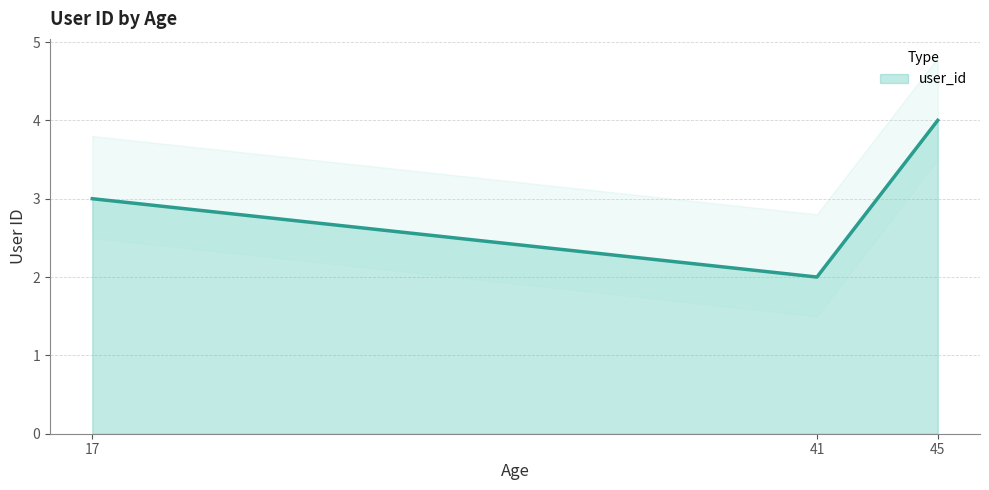

Is it true that the value at 41 is 1?

False